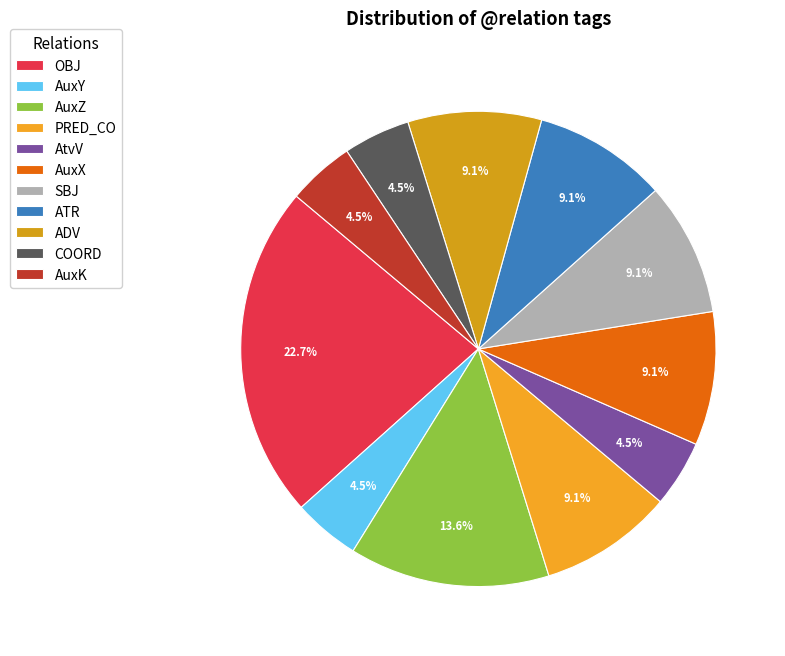

To the nearest percent, what is the difference between the largest and smallest slice percentages?

18%